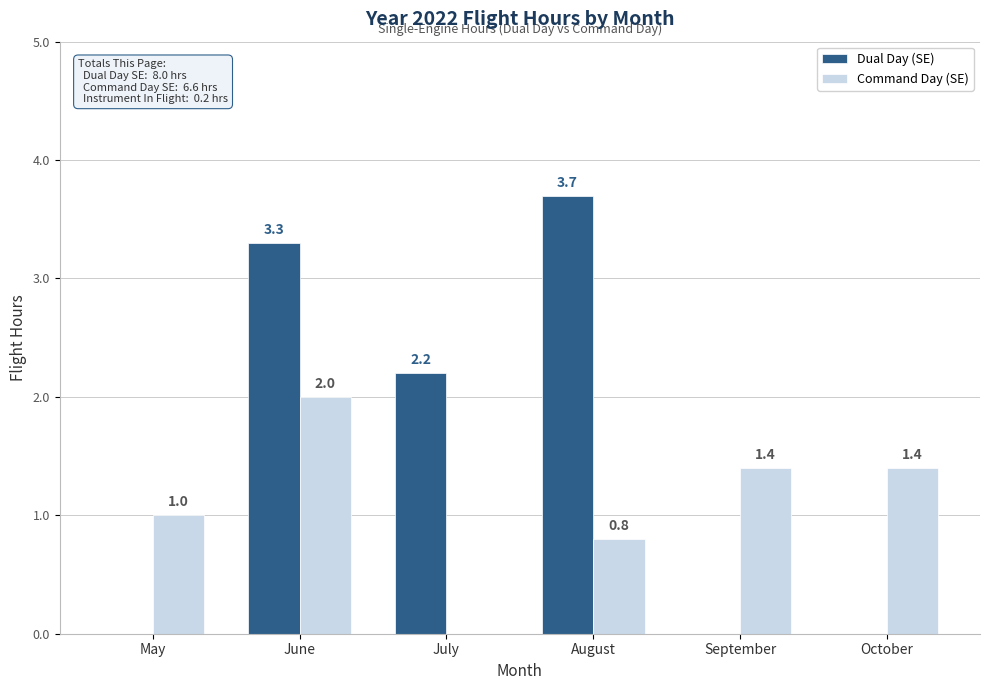

What is the total value across all series at September?

1.4